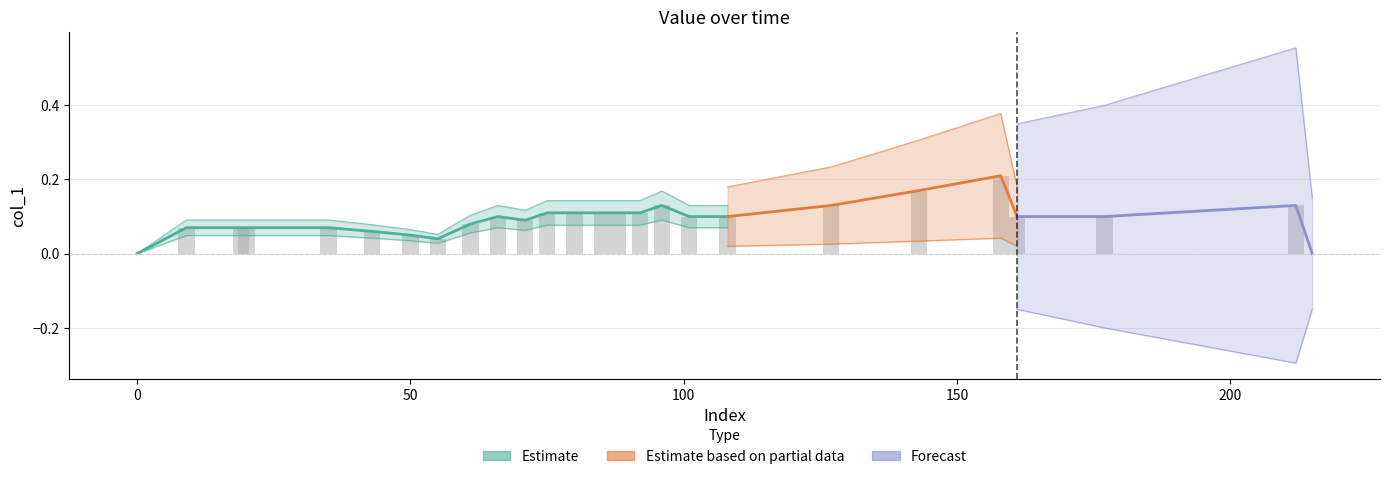

Reading left to right, list all the values displayed in this chart.

0.0	0.1	0.1	0.1	0.1	0.1	0.1	0.0	0.1	0.1	0.1	0.1	0.1	0.1	0.1	0.1	0.1	0.1	0.1	0.1	0.2	0.2	0.1	0.1	0.1	0.0